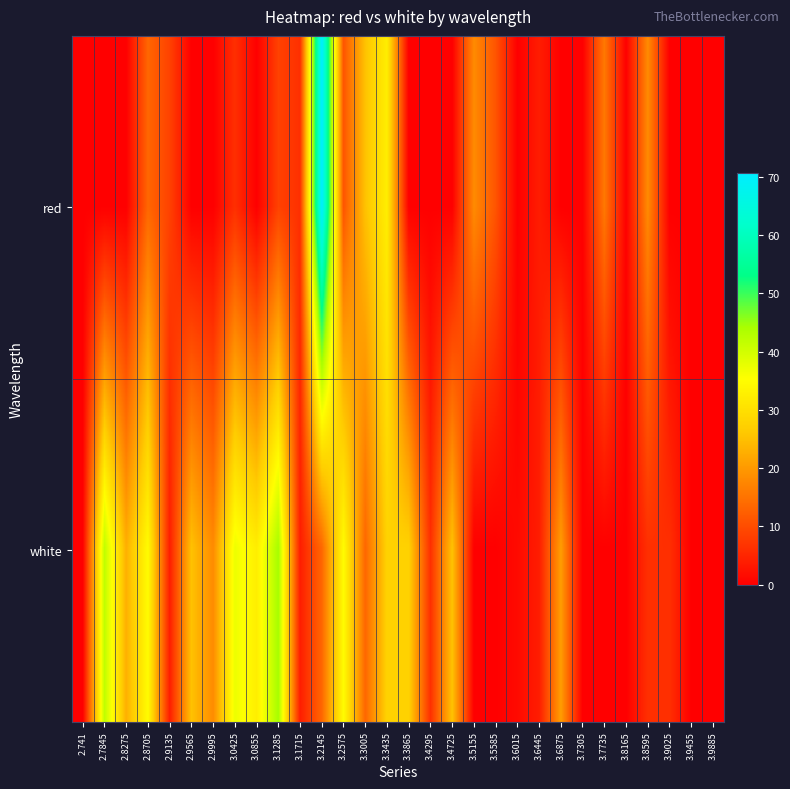

How many series are shown in this chart?

2